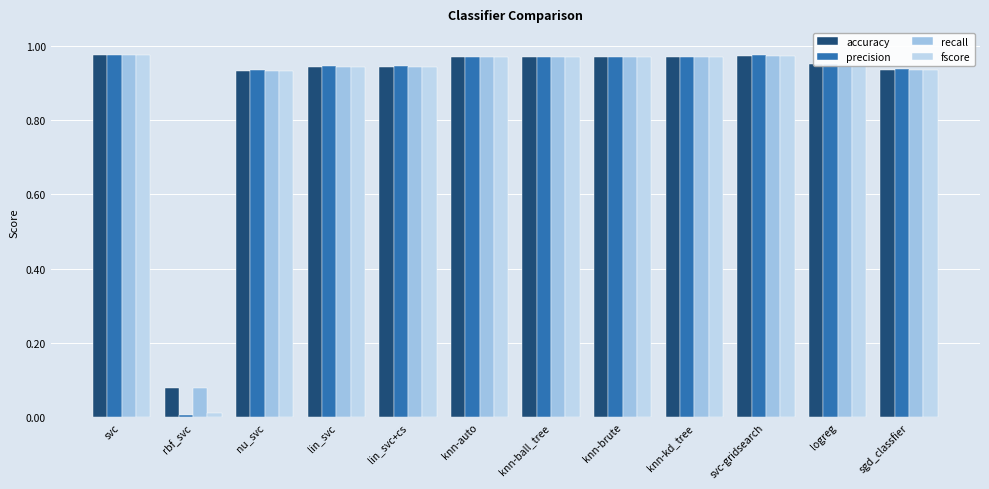

How many bars are there in total?

48